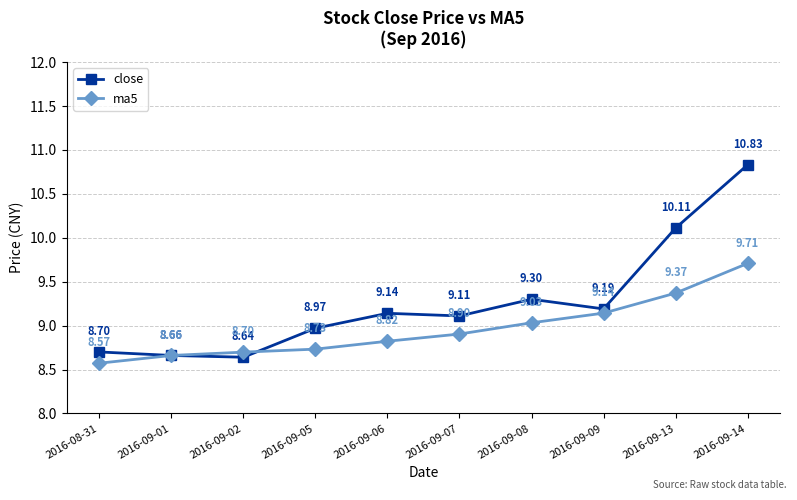

Is the value of ma5 at 2016-09-05 greater than the value of close at 2016-09-07?

No